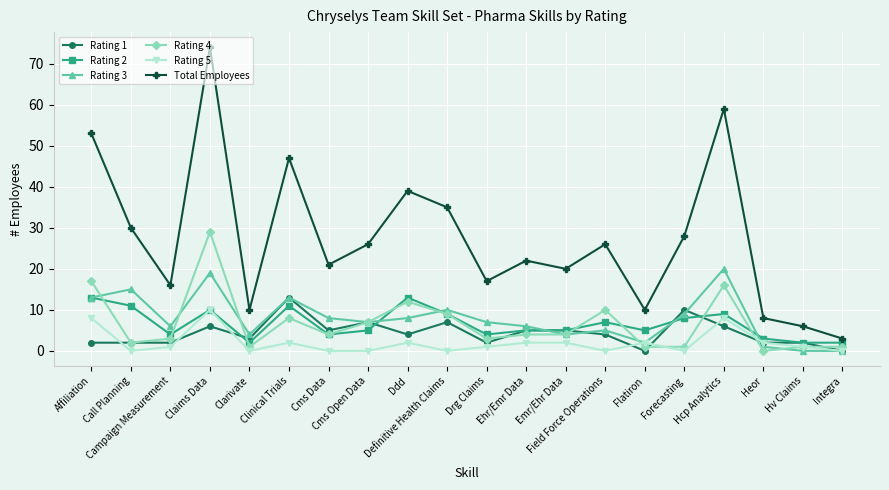

Where does the Rating 5 series first go above 1?

Affiliation